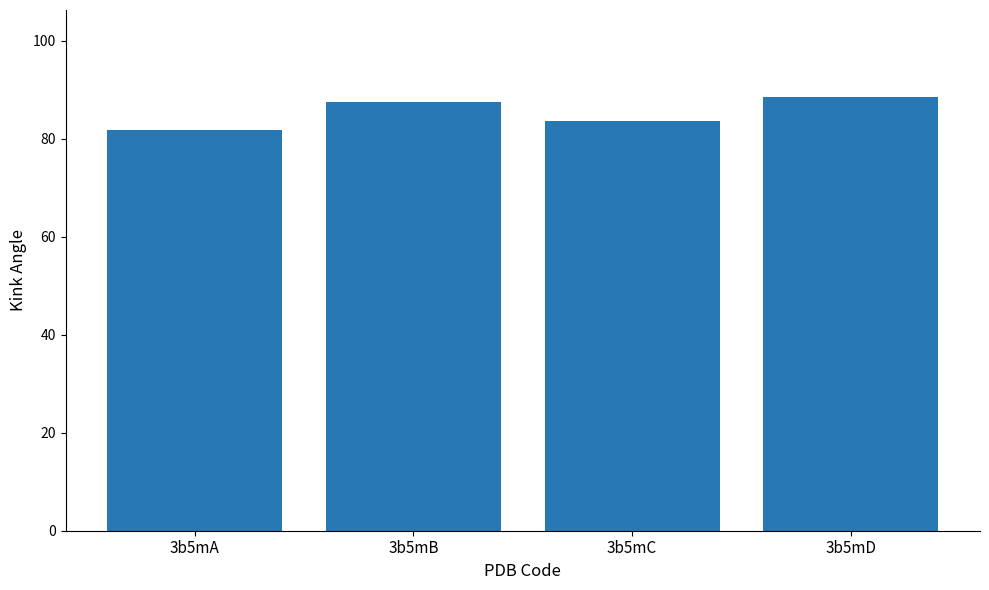

What is the difference between the values at 3b5mB and 3b5mA?

5.7